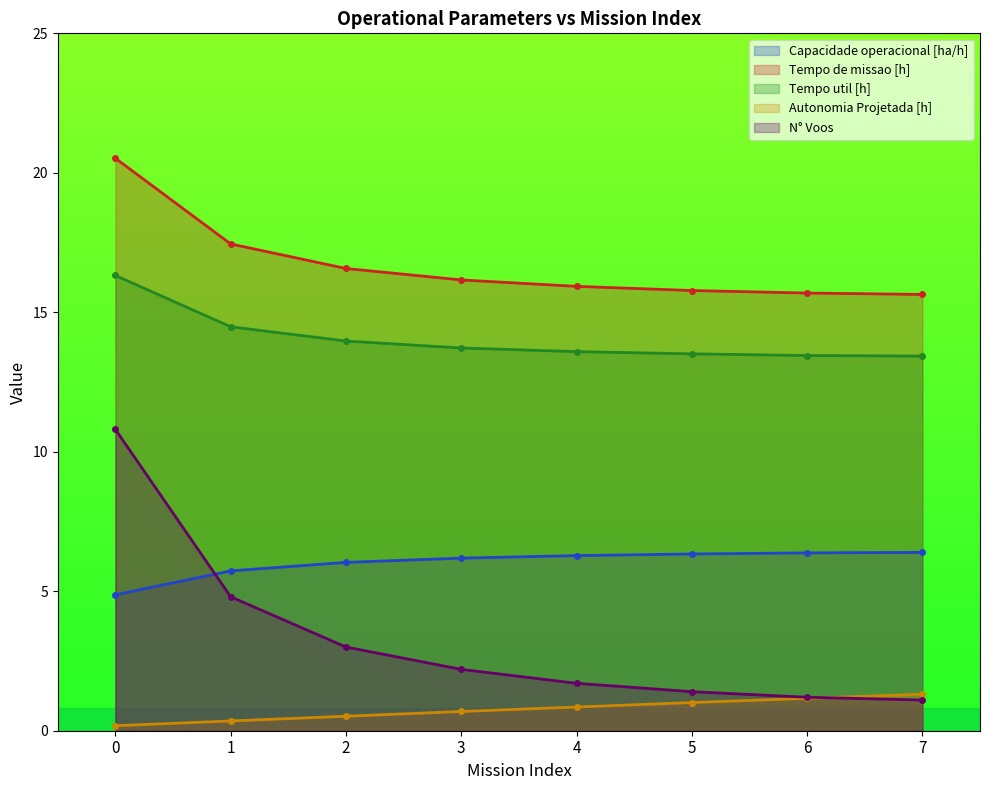

What is the smallest value displayed?

0.2